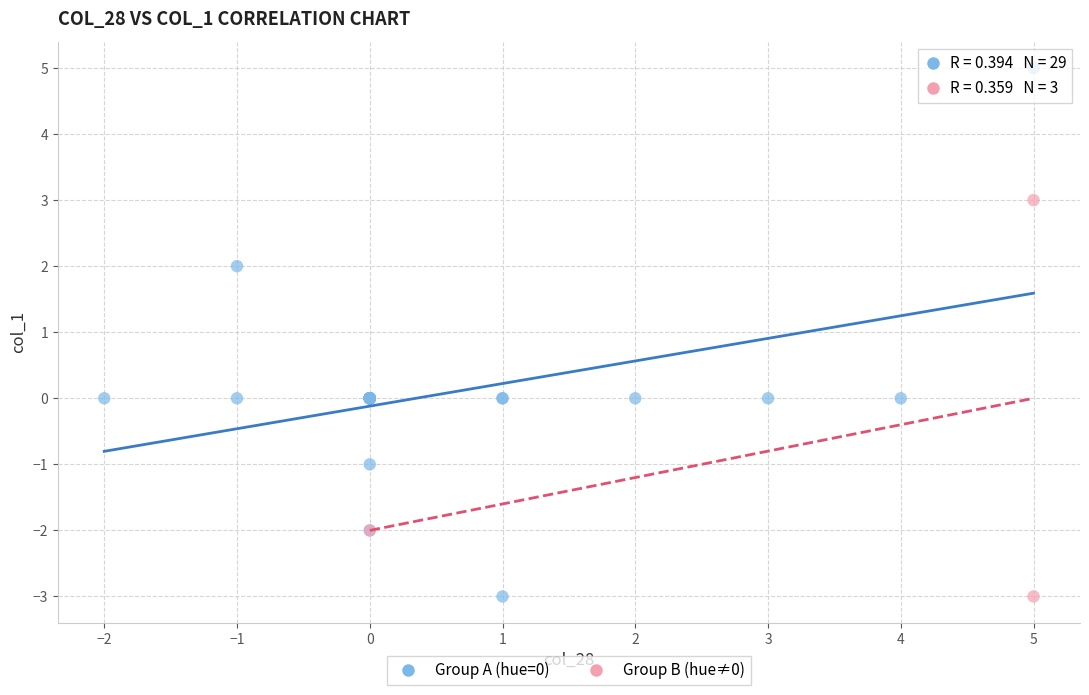

Which series reaches the maximum Y coordinate?

Group A (hue=0)